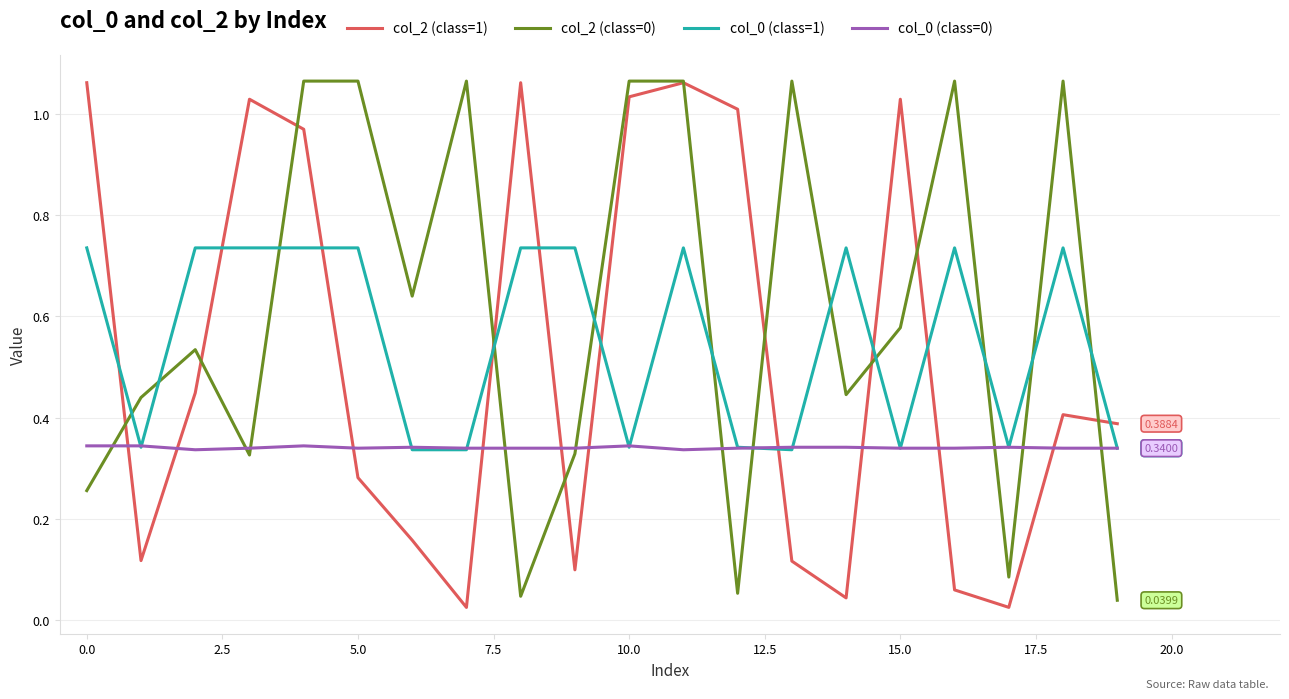

Is this an area chart (filled region under the line)?

No